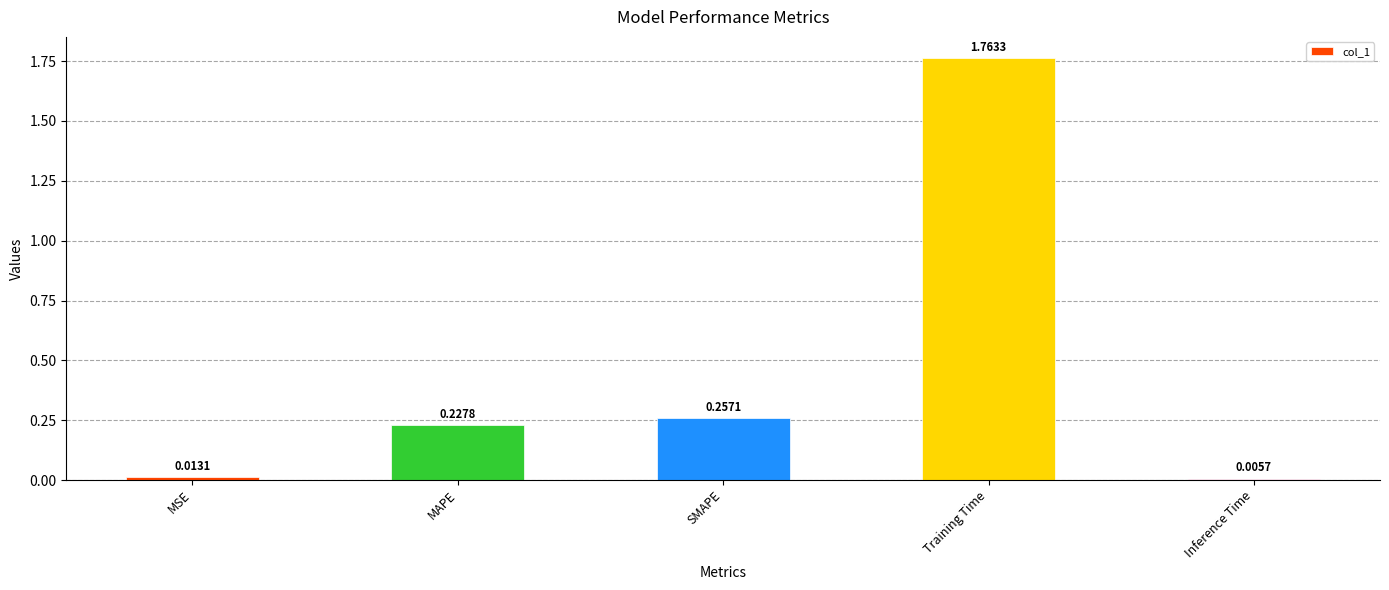

Rank the categories by value from highest to lowest.

Training Time, SMAPE, MAPE, MSE, Inference Time